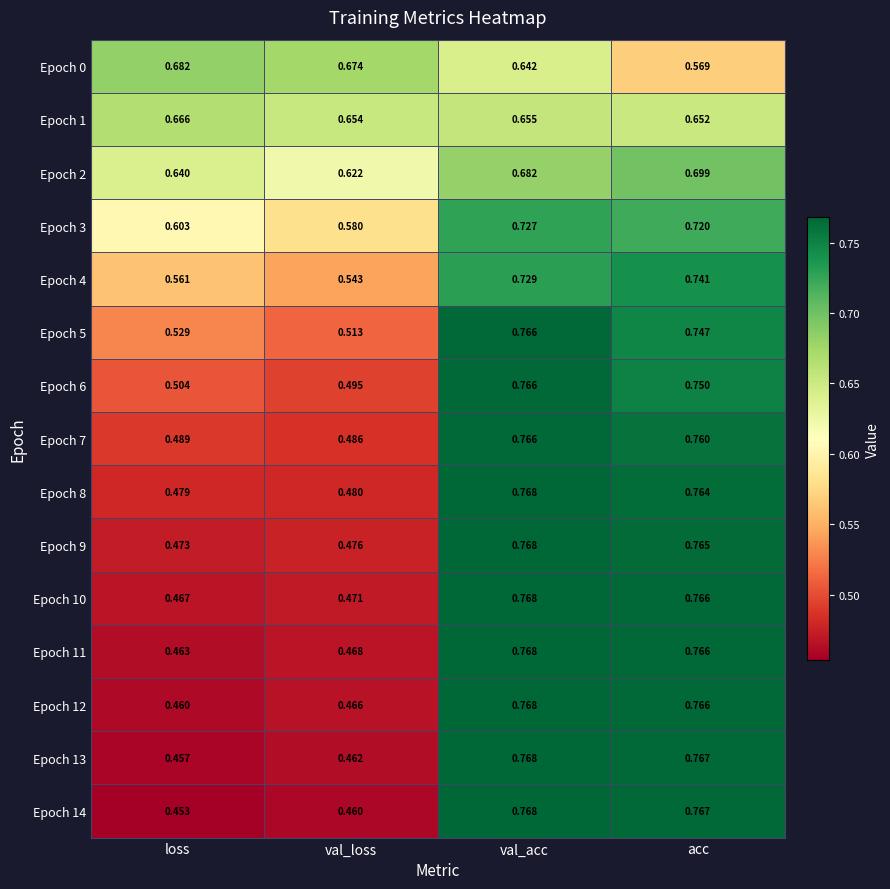

Which category has the lowest value across all series?

loss